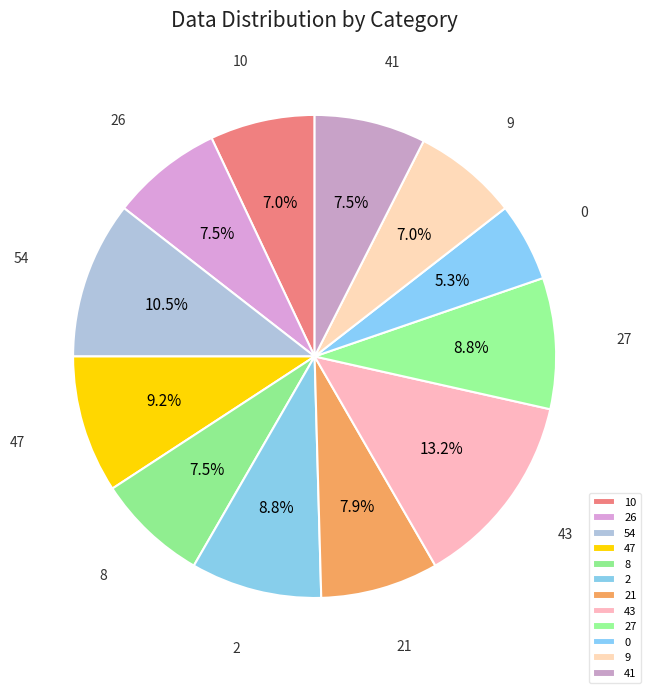

To the nearest percent, what is the difference between the 10 and 2 slice percentages?

2%